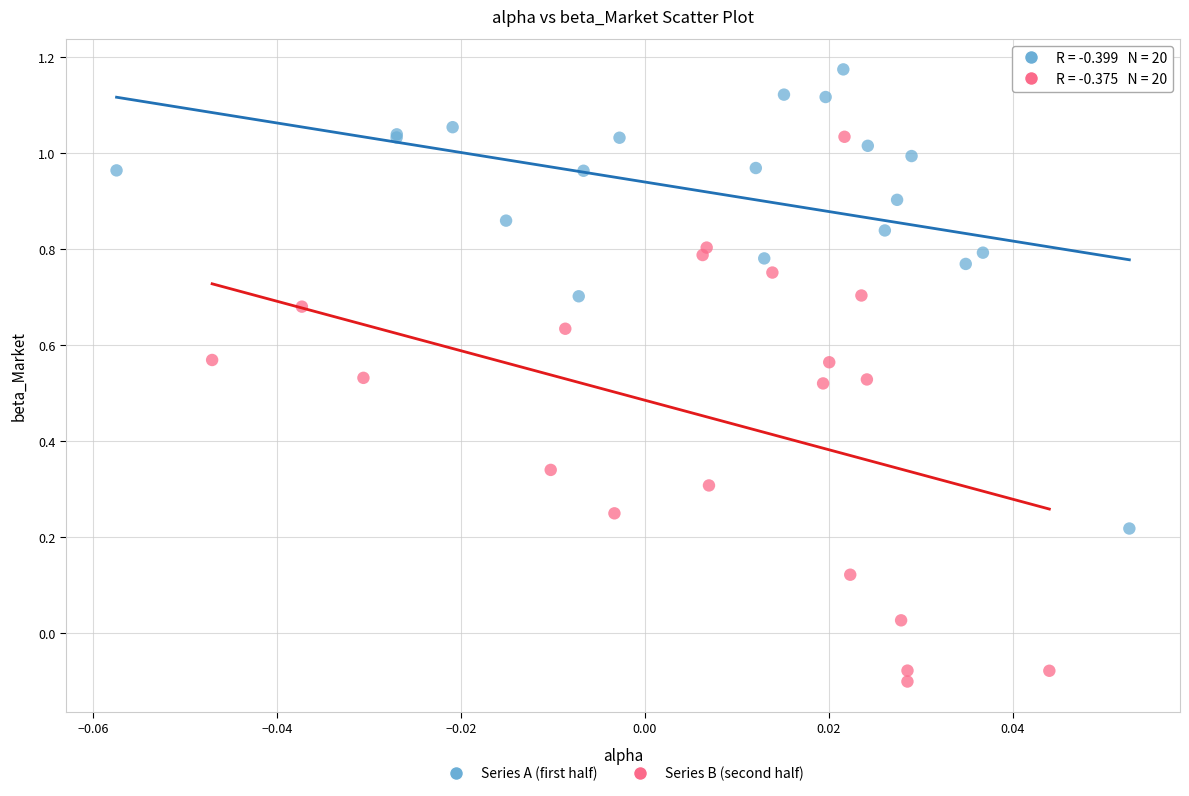

Which series has the largest Y range (max minus min)?

Series B (second half)